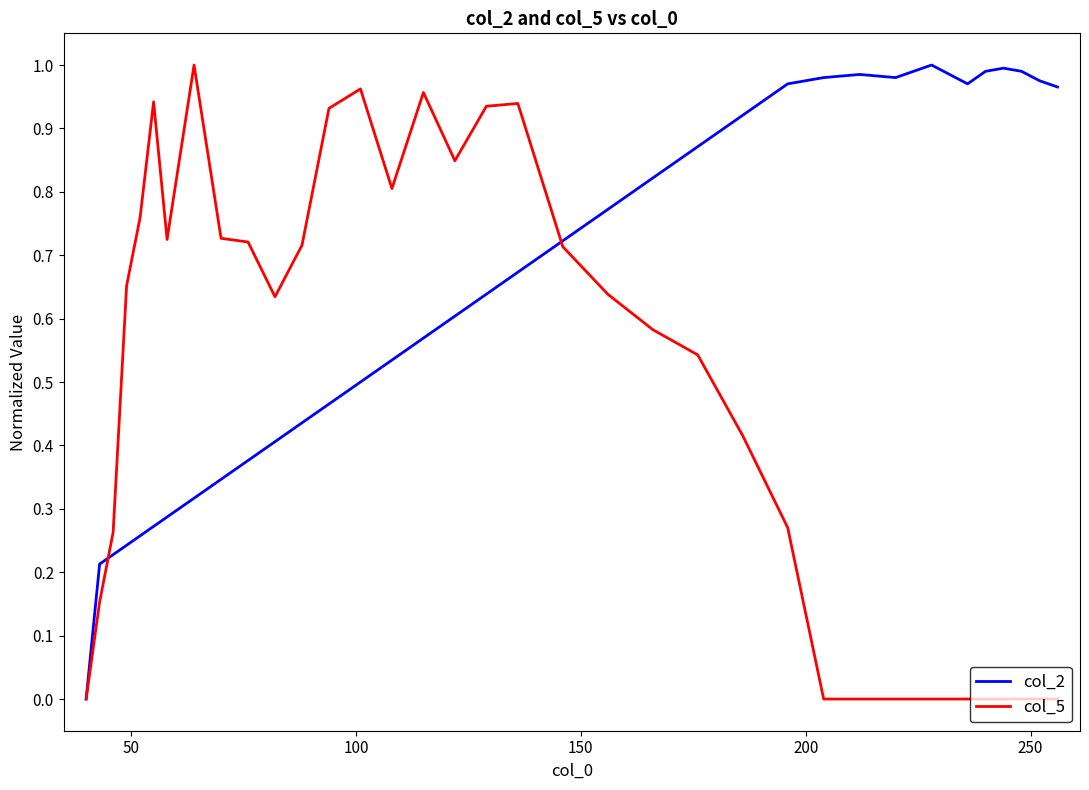

List the series in order of their overall mean, highest first.

col_2, col_5